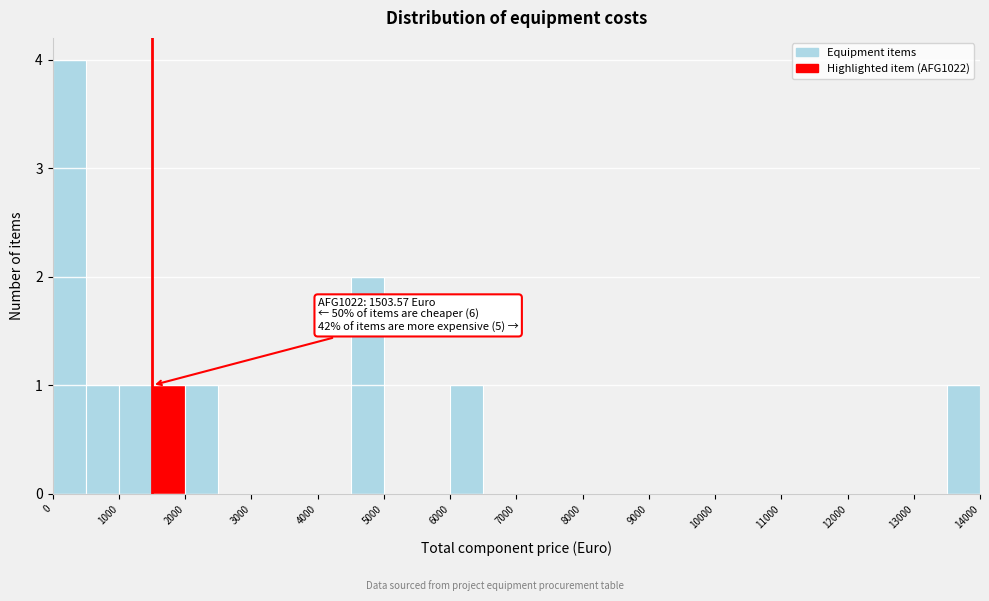

Which range on the x-axis has the tallest bar?

0 to 500